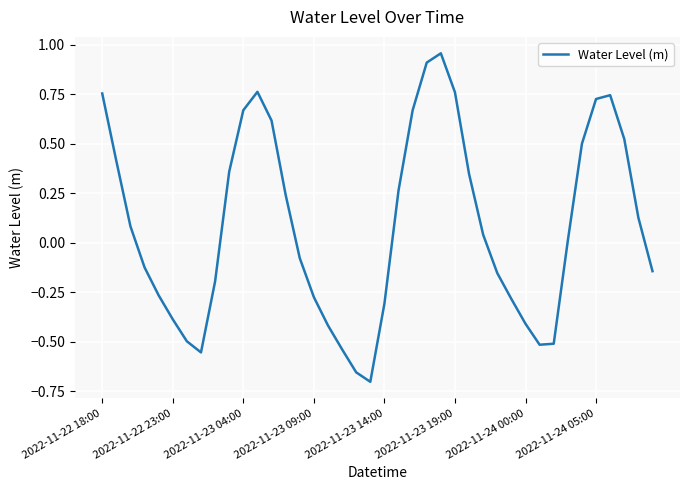

Does the chart display data point markers on the line(s)?

No